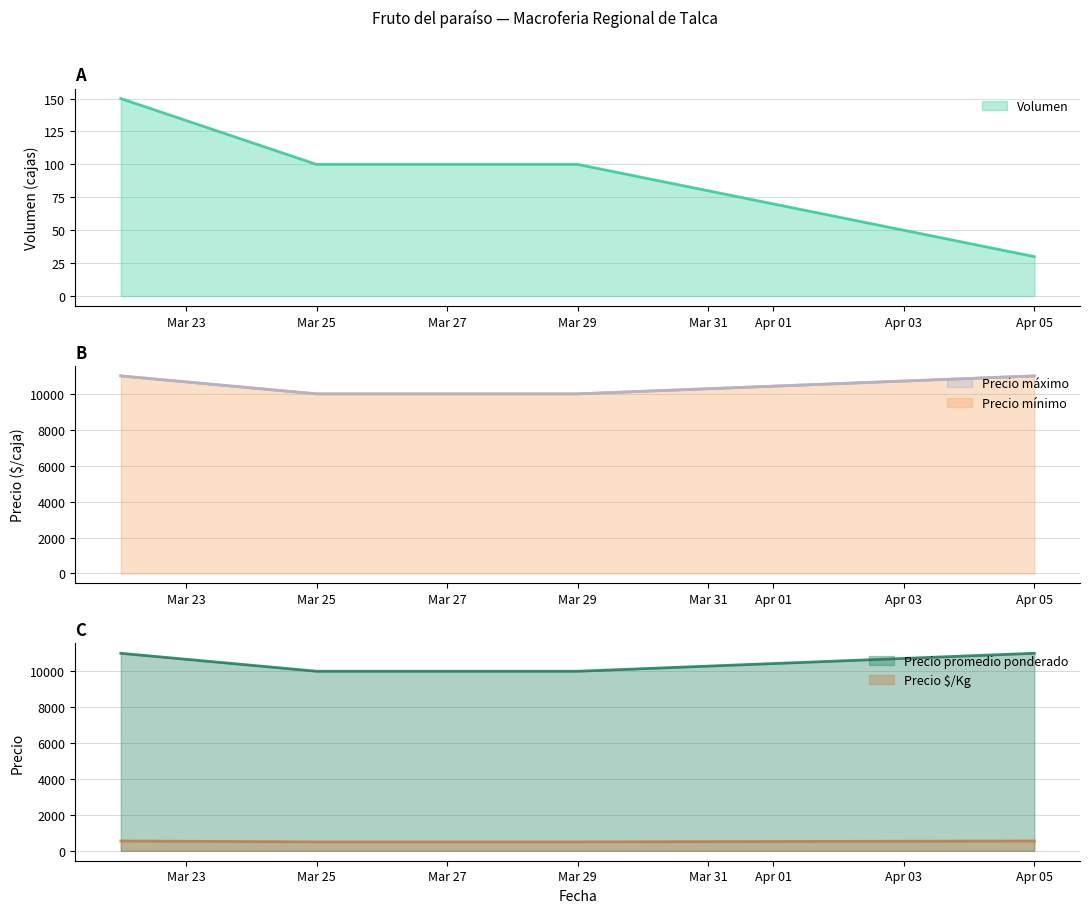

What is the smallest value displayed?

30